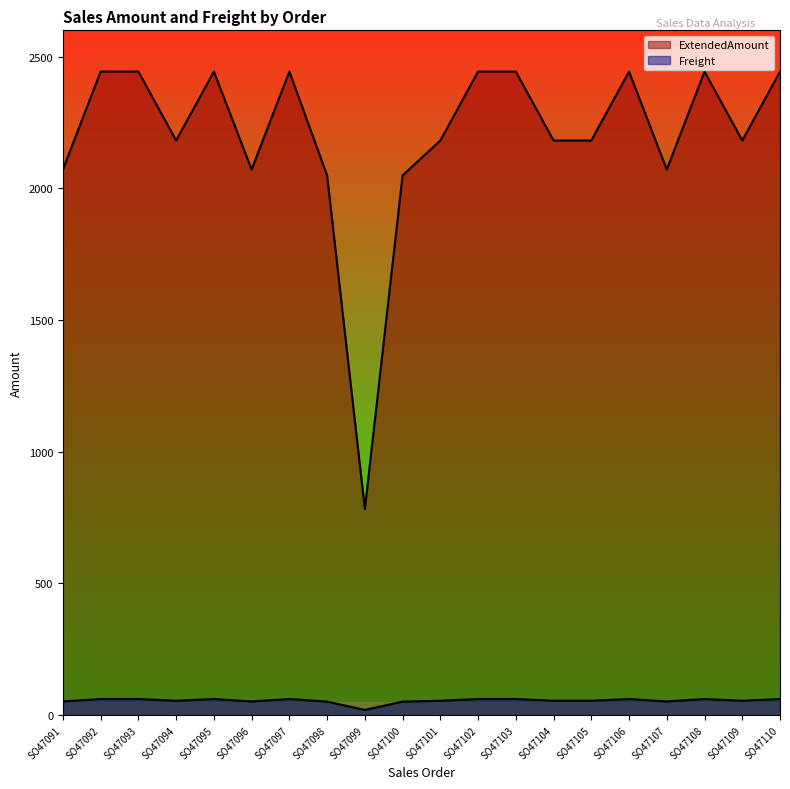

Rank the series by their average value, from lowest to highest.

Freight, ExtendedAmount